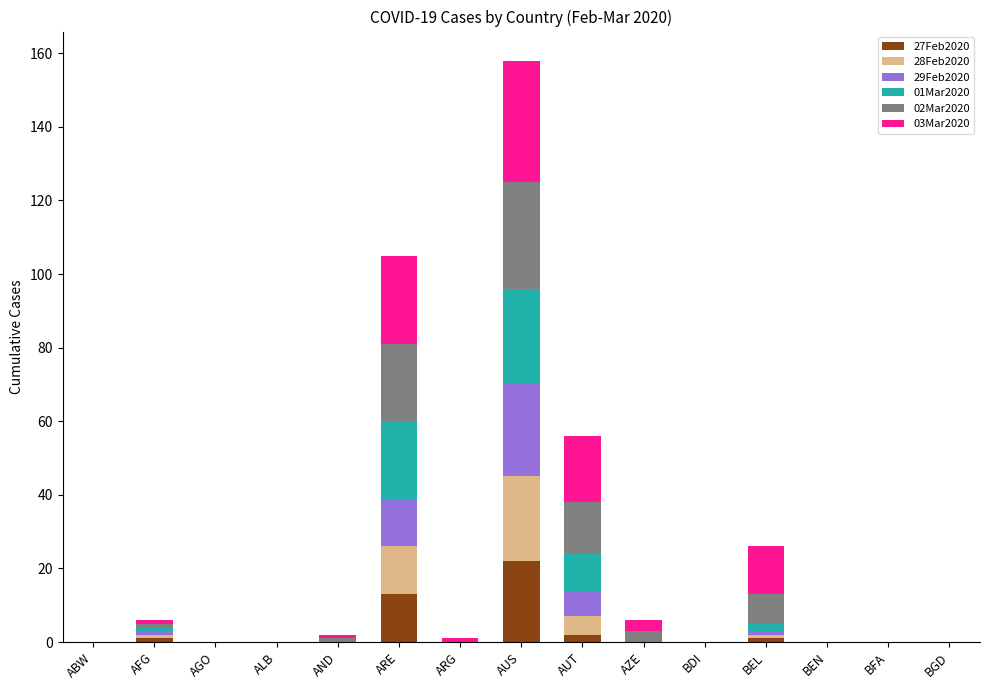

The 27Feb2020 series shows 0 at ABW. True or false?

True